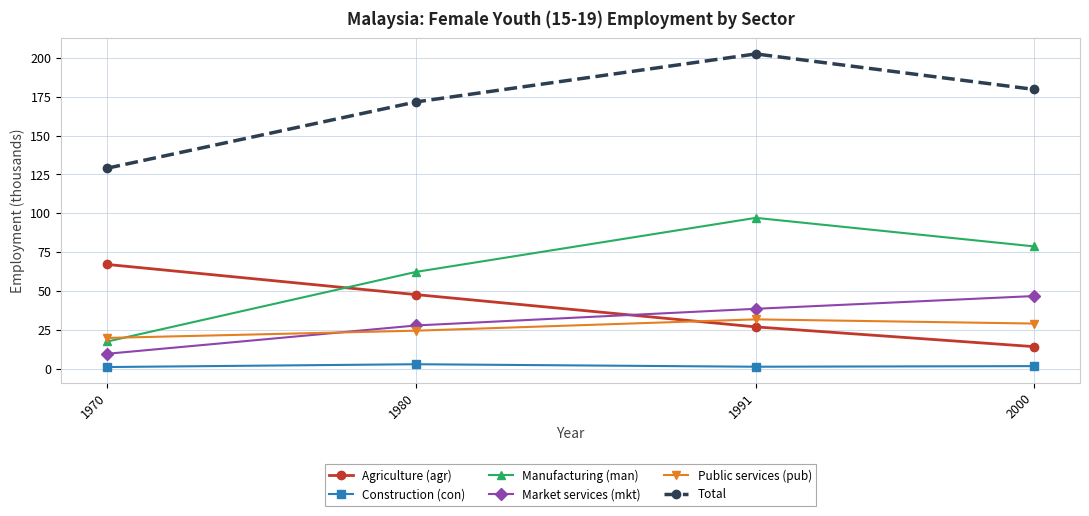

Between 1980 and 2000, which series saw the biggest shift?

Agriculture (agr)